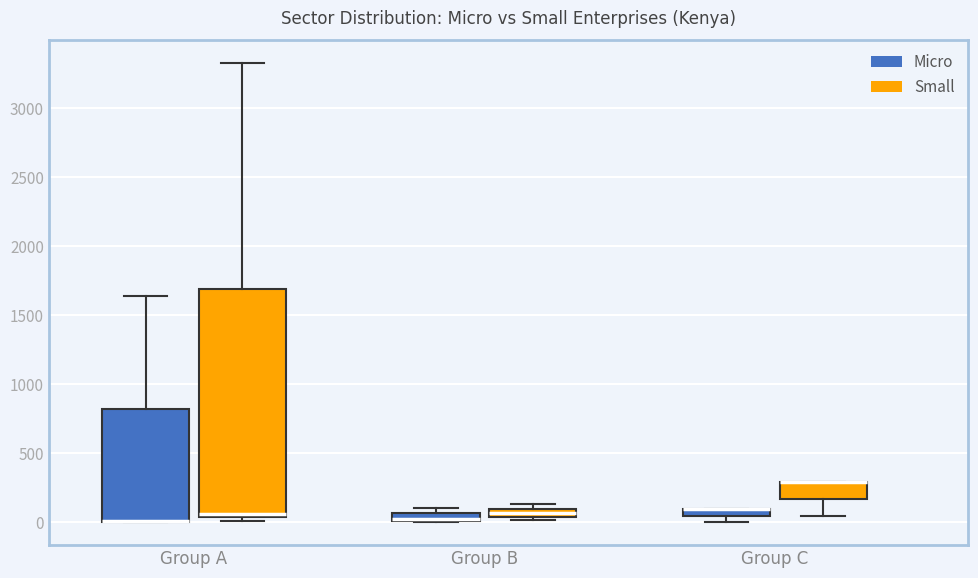

Where is the upper edge of the box for Group C (Micro) on the y-axis? The values are not printed on the chart, so give them approximately, as read against the axis.

100